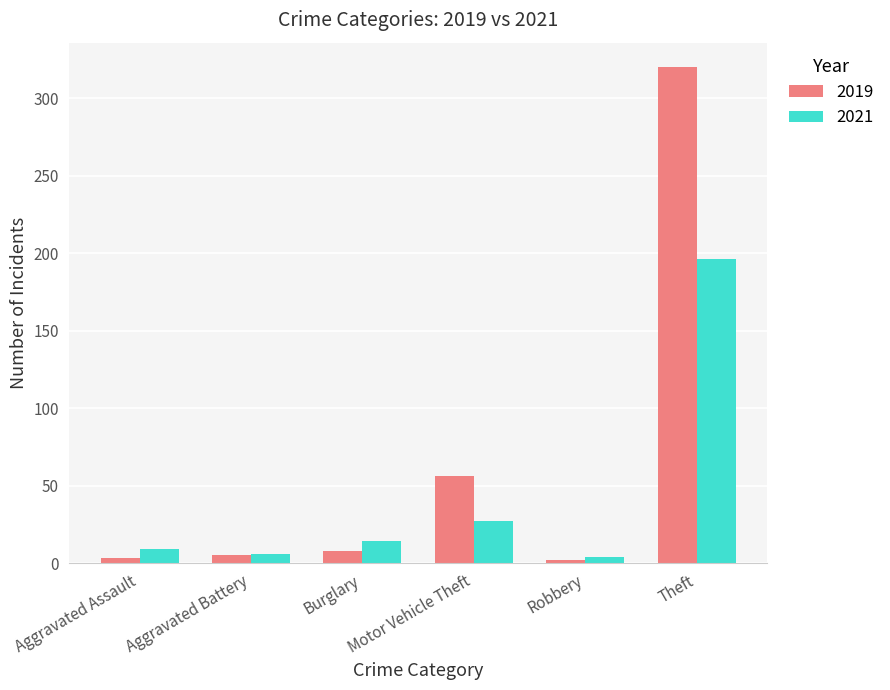

What position from the right is Burglary?

4